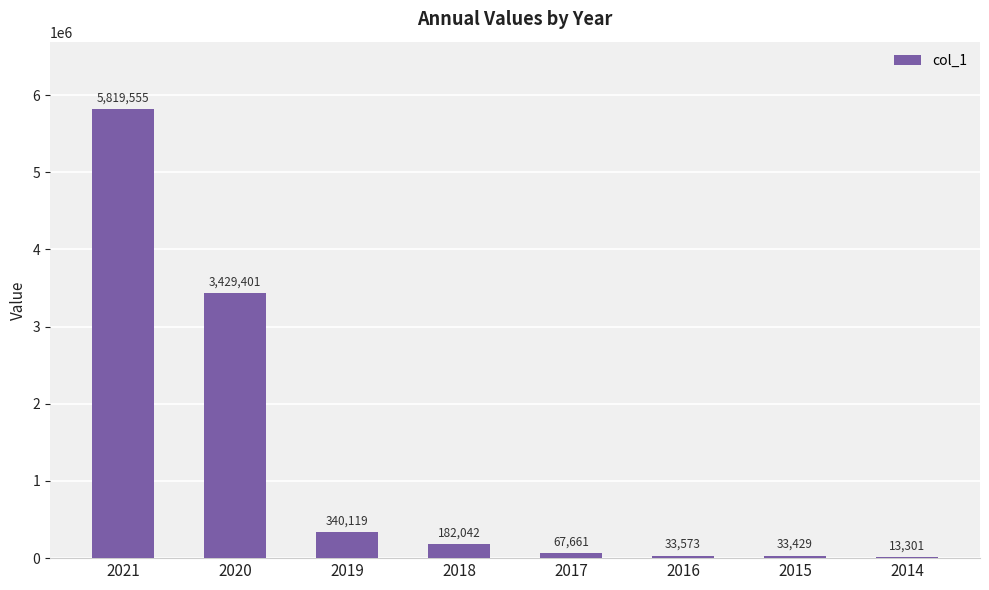

What is the maximum value shown in the chart?

5819555.1